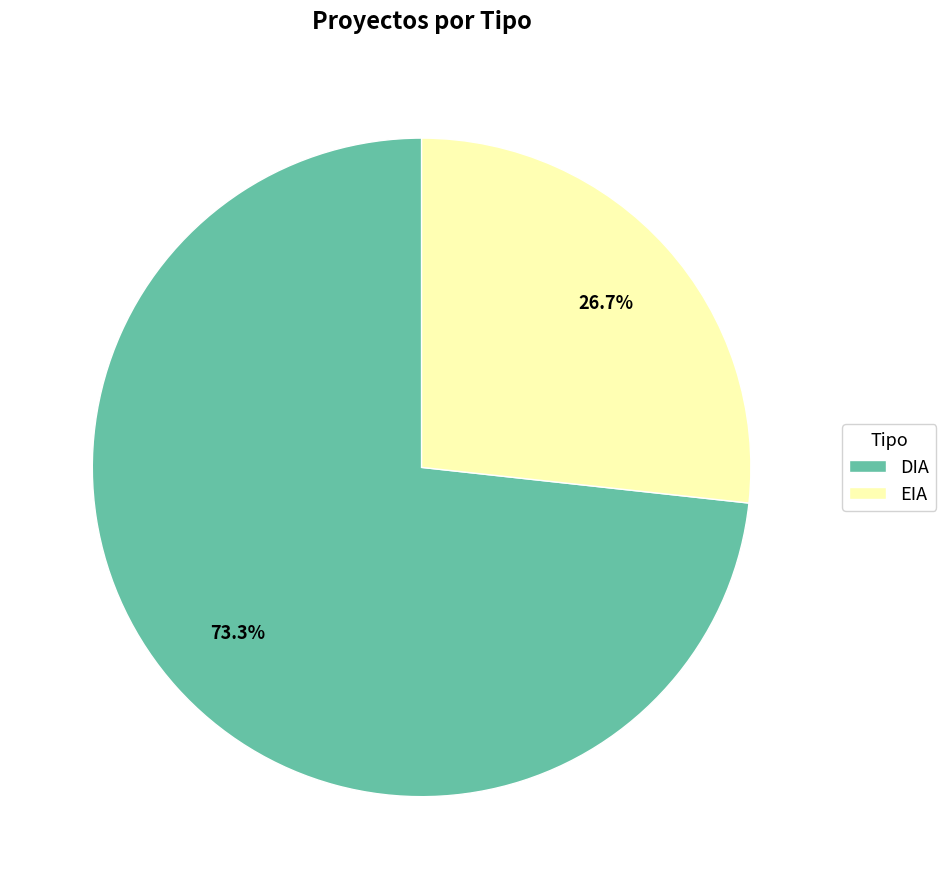

How many slices are in this pie chart?

2